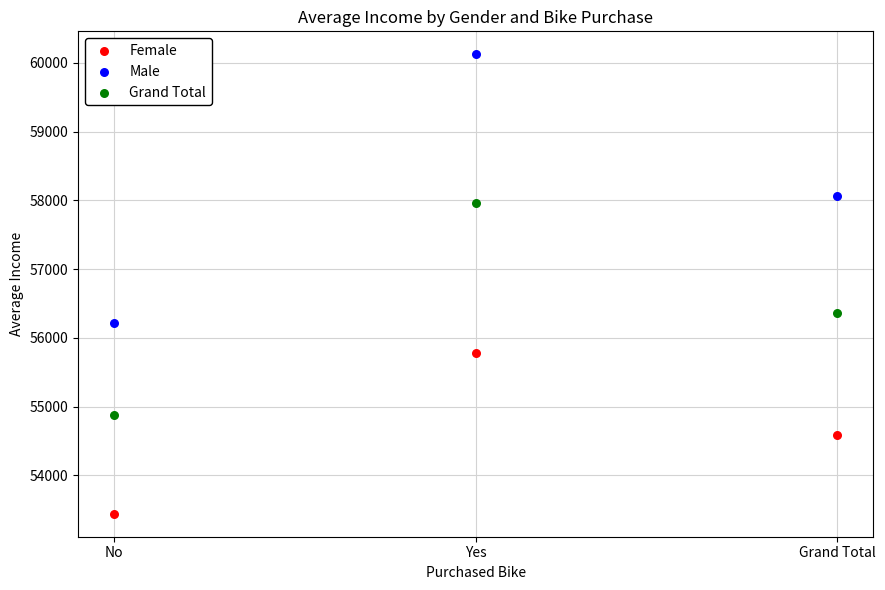

Which series contains the highest Y value?

Male